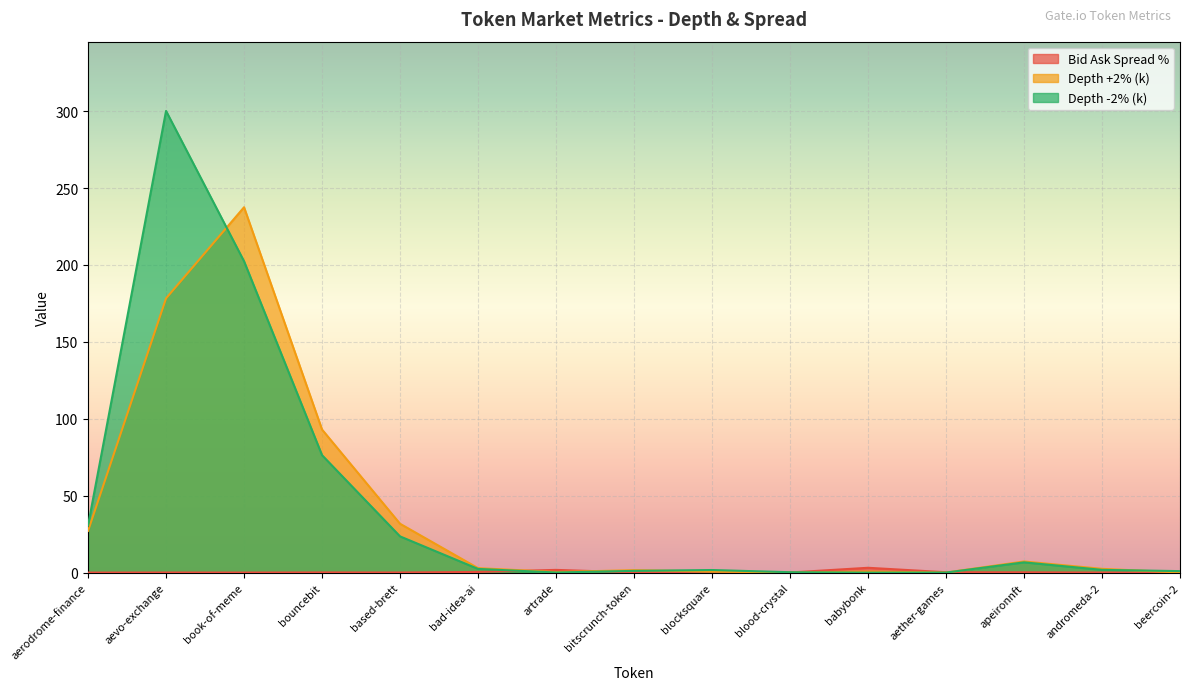

Rank the categories by Depth +2% (k) value from highest to lowest.

book-of-meme, aevo-exchange, bouncebit, based-brett, aerodrome-finance, apeironnft, bad-idea-ai, andromeda-2, bitscrunch-token, blocksquare, babybonk, artrade, beercoin-2, blood-crystal, aether-games